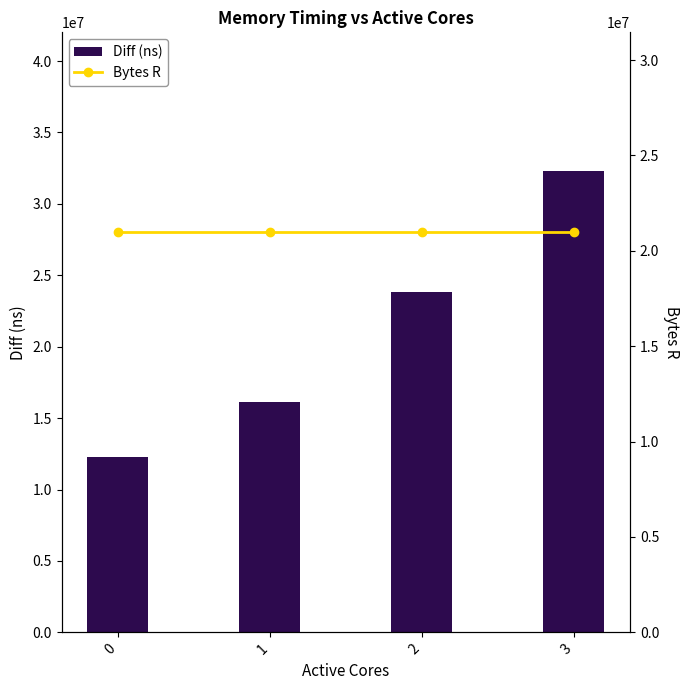

At 3, list the series in order from largest to smallest.

Diff (ns), Bytes R